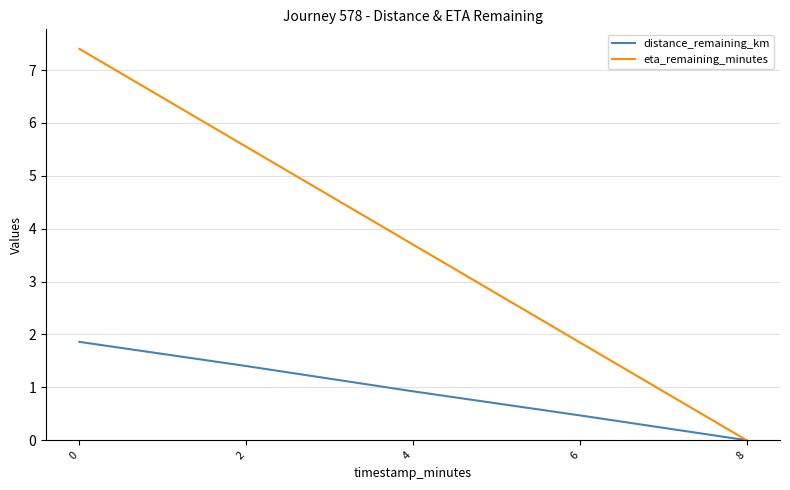

List the labels in order of distance_remaining_km value, largest first.

0, 2, 4, 6, 8